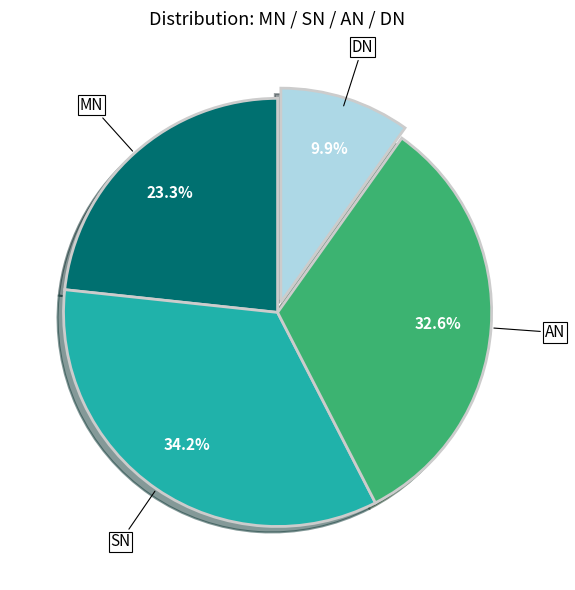

Is there any slice that represents more than half of the pie?

No